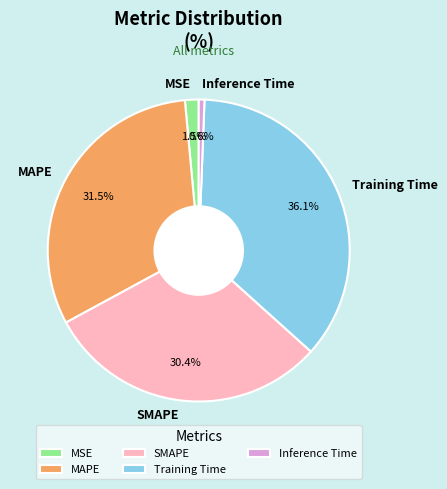

To the nearest percent, what portion does Training Time represent?

36%